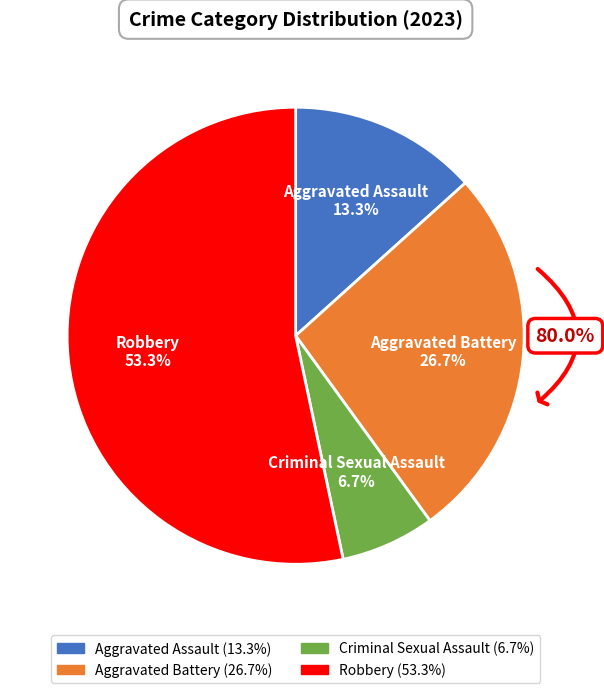

Which slice is the largest?

Robbery